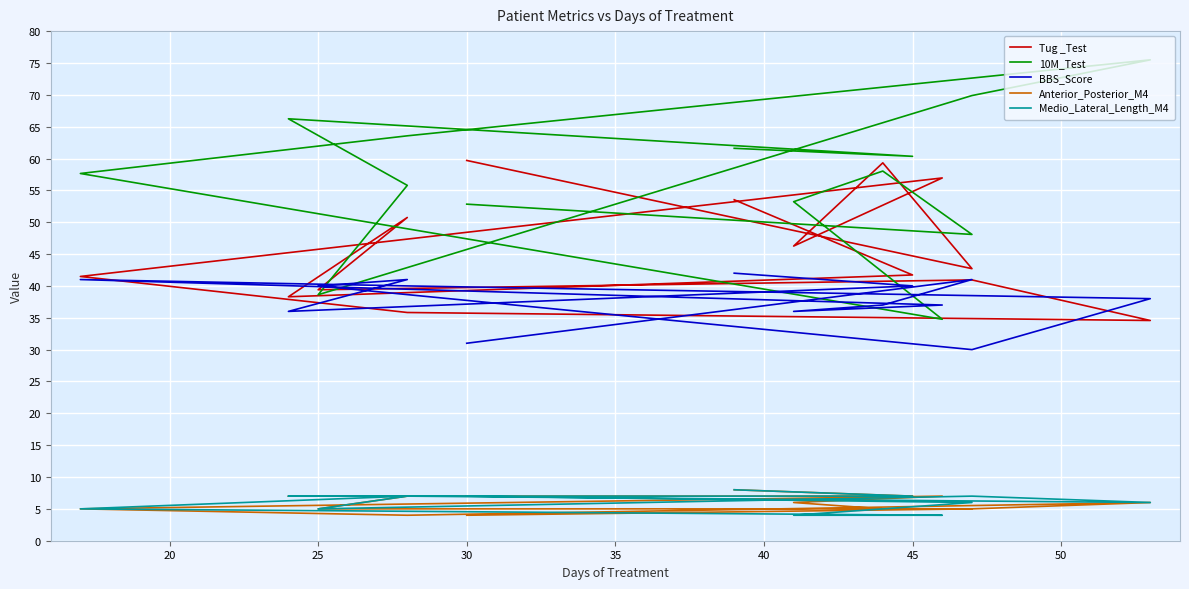

What is the spread (max minus min) of values at 50?

59.6